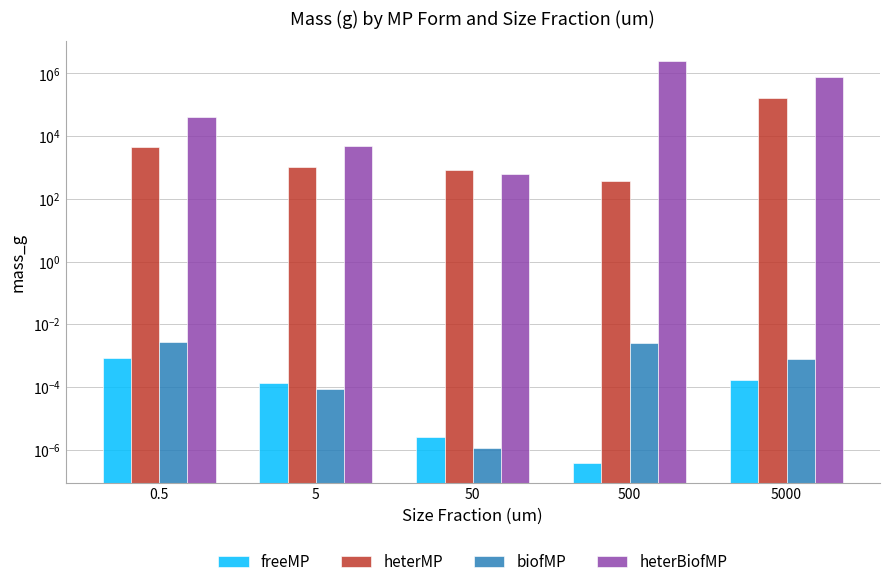

What position from the right is 50?

3